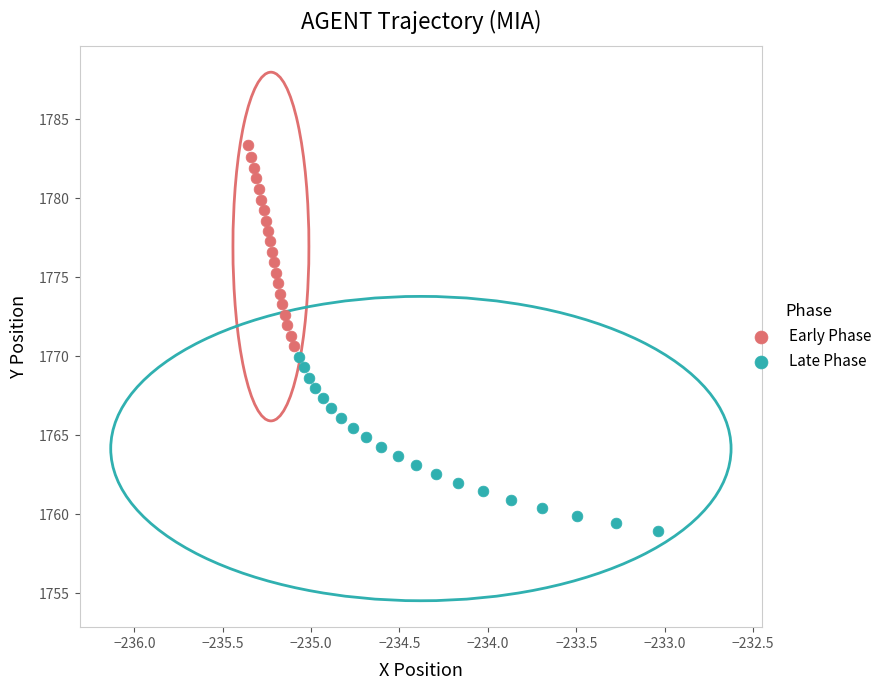

Which series has the widest spread of Y values?

Early Phase